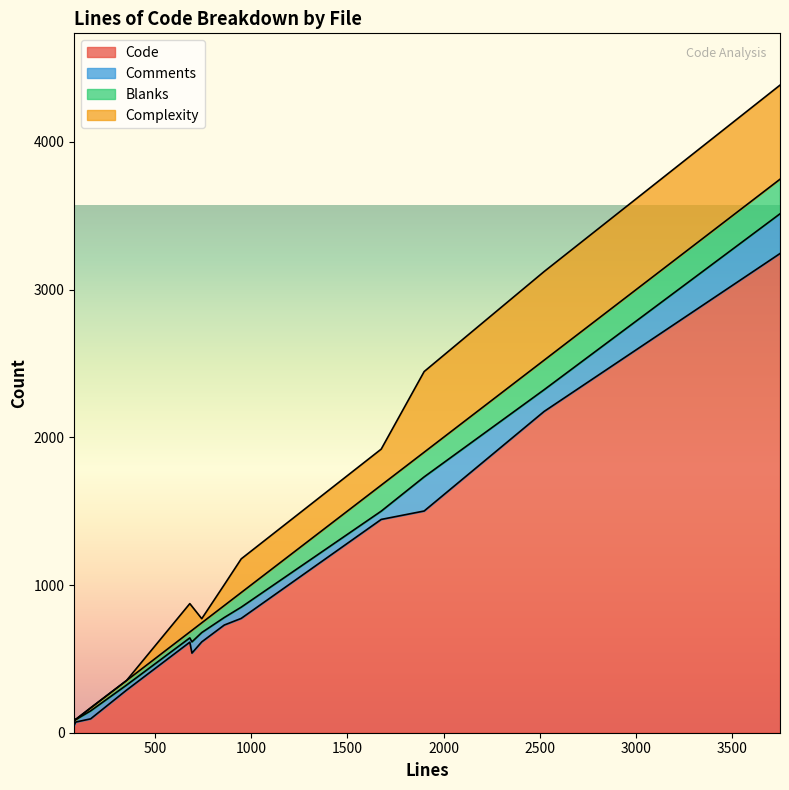

Which series has the widest spread of values?

Code